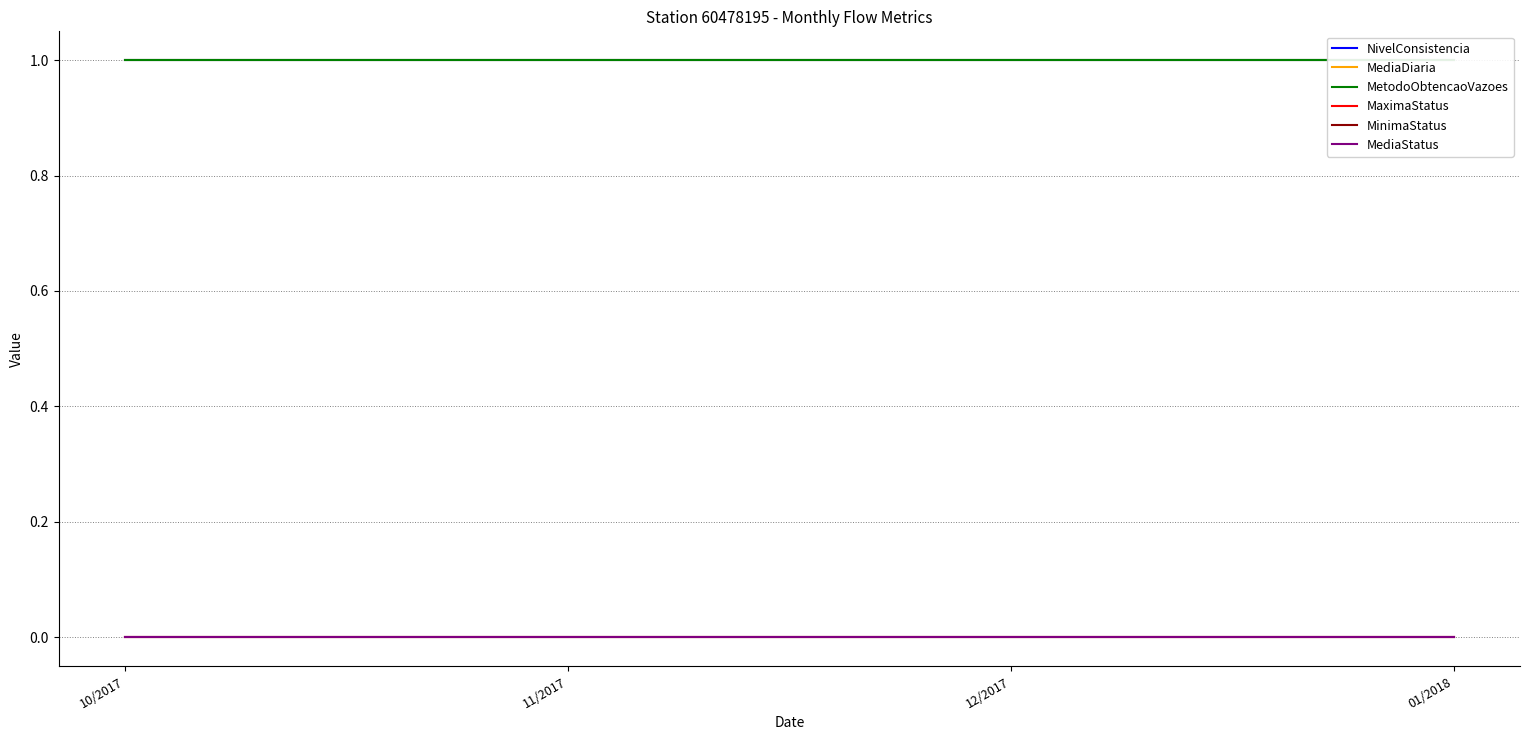

True or false: MinimaStatus has more than 1 points higher than both neighbors.

False